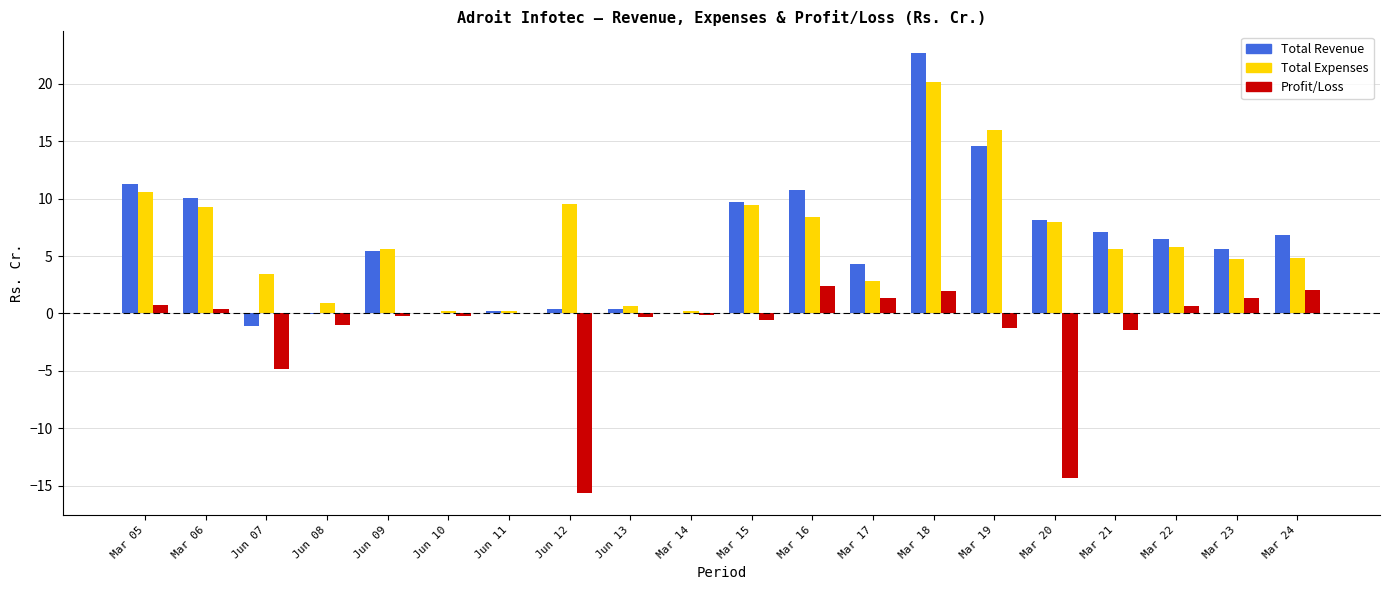

What is the difference between the Total Revenue values at Mar 16 and Mar 15?

1.1